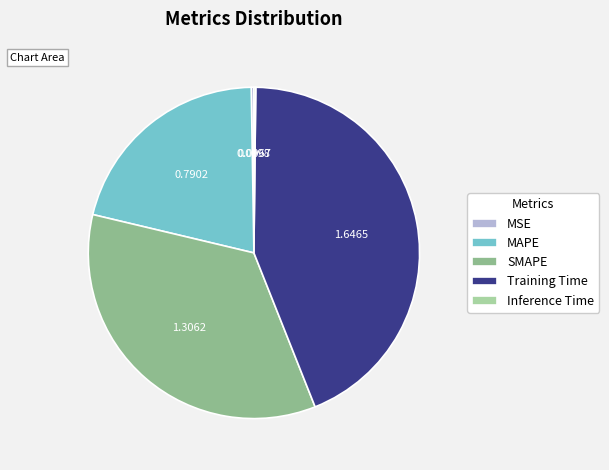

Which slice is the largest?

Training Time